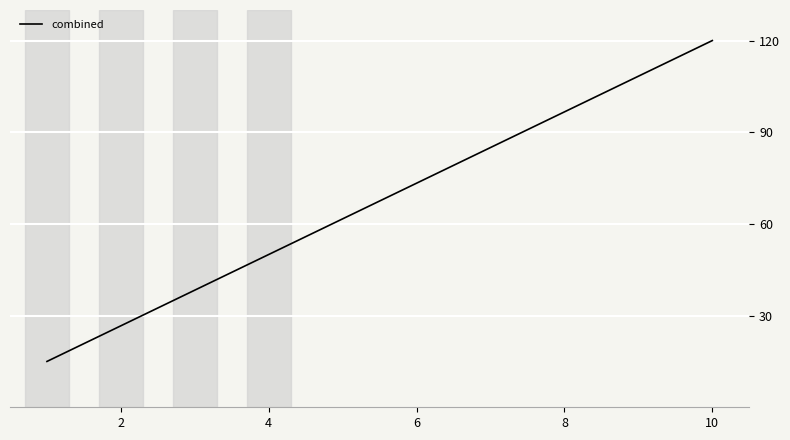

Does the chart have visible grid lines?

Yes